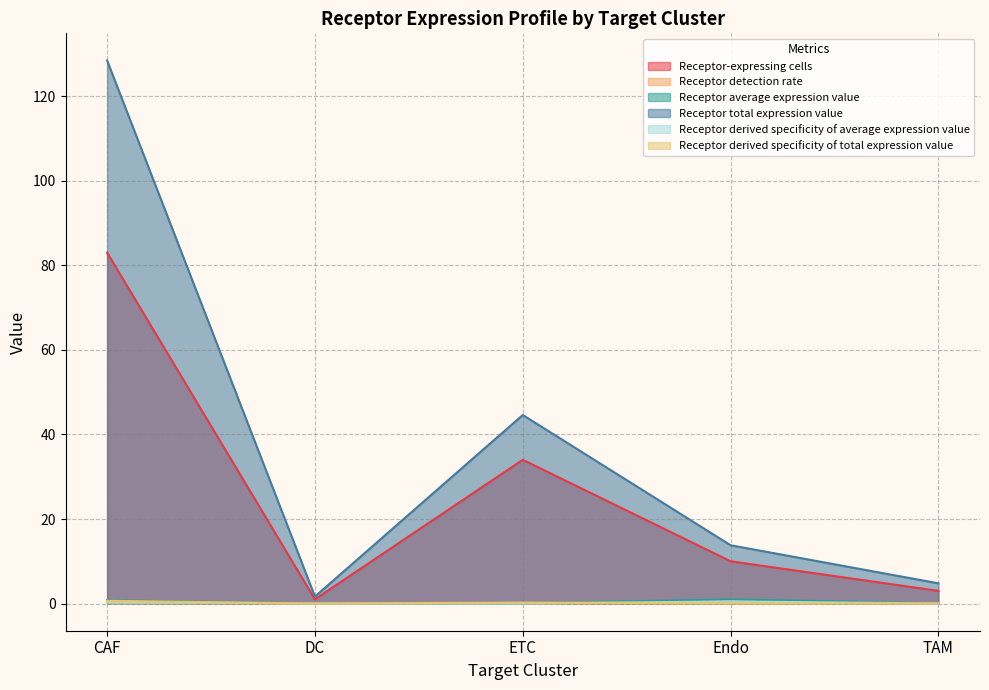

What is the sum of all Receptor detection rate values?

1.3